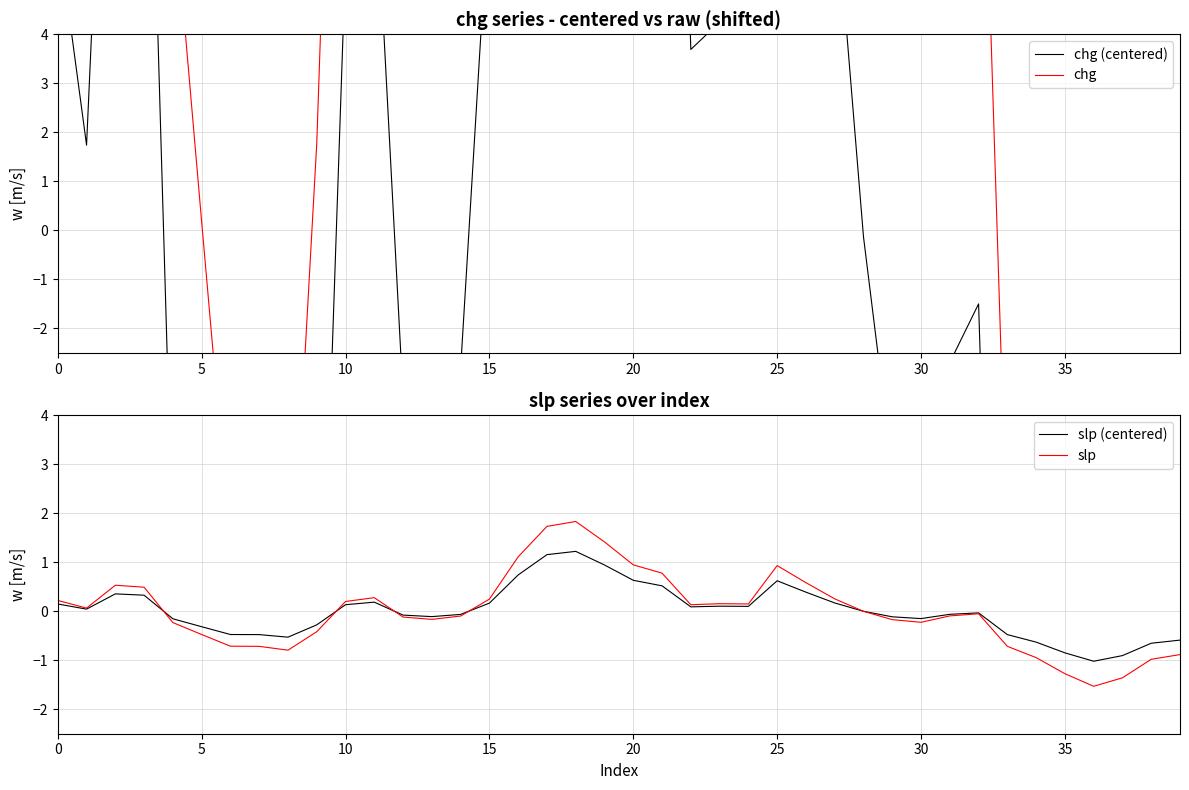

What is the difference between the chg (centered) values at 36 and 25?

29.6